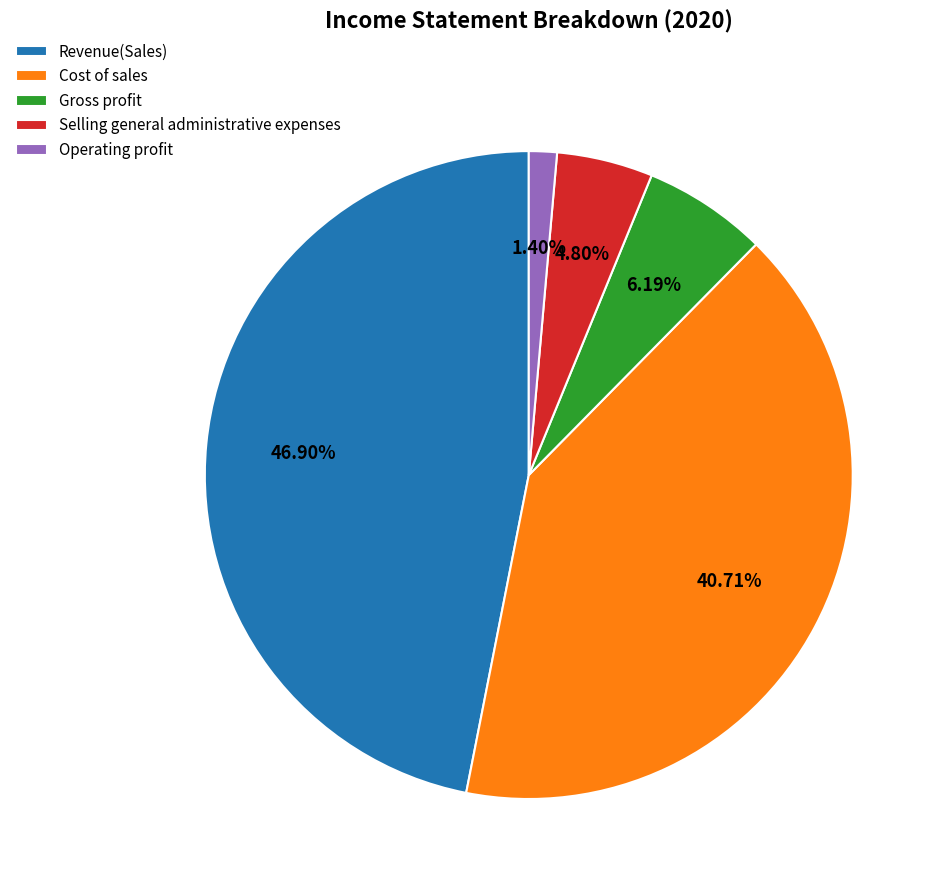

Which slice is the smallest?

Operating profit